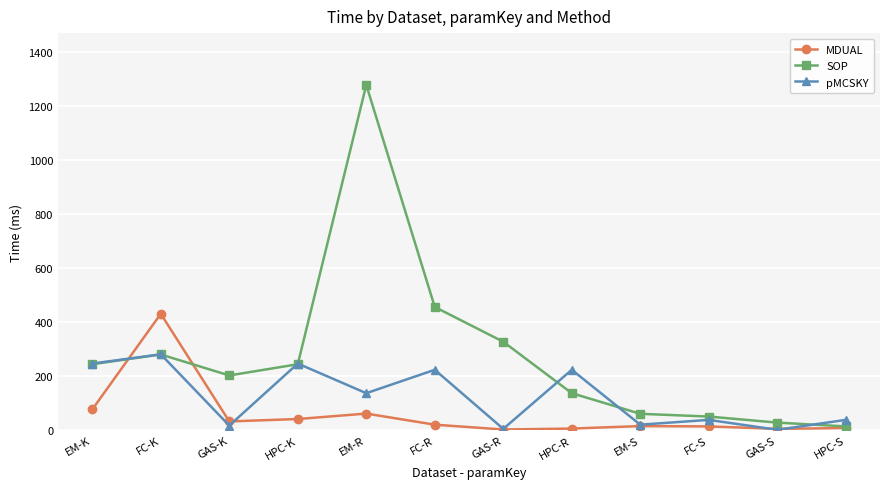

Rank the series by their average value, from lowest to highest.

MDUAL, pMCSKY, SOP